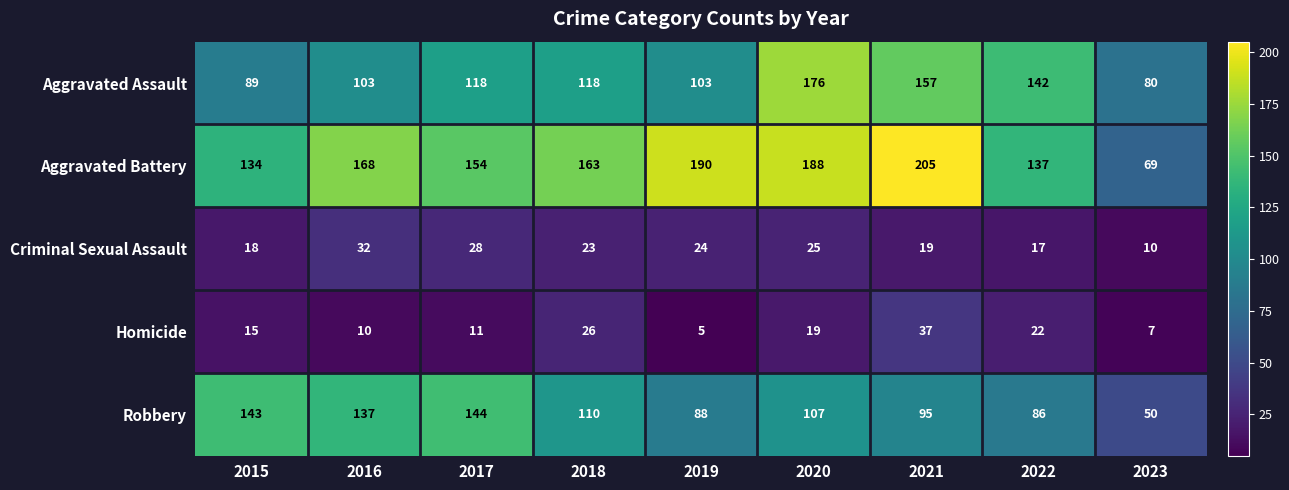

At which category does the chart reach its minimum across all series?

2019